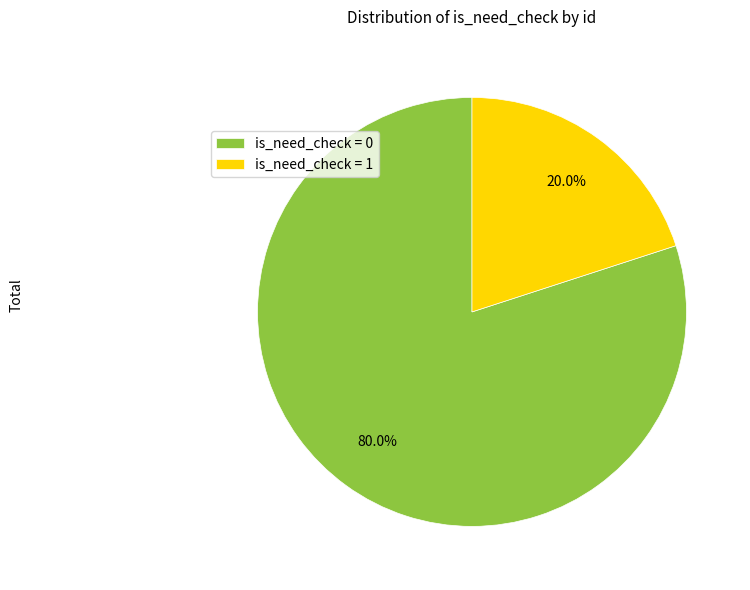

Rank the categories by value from highest to lowest.

is_need_check = 0, is_need_check = 1